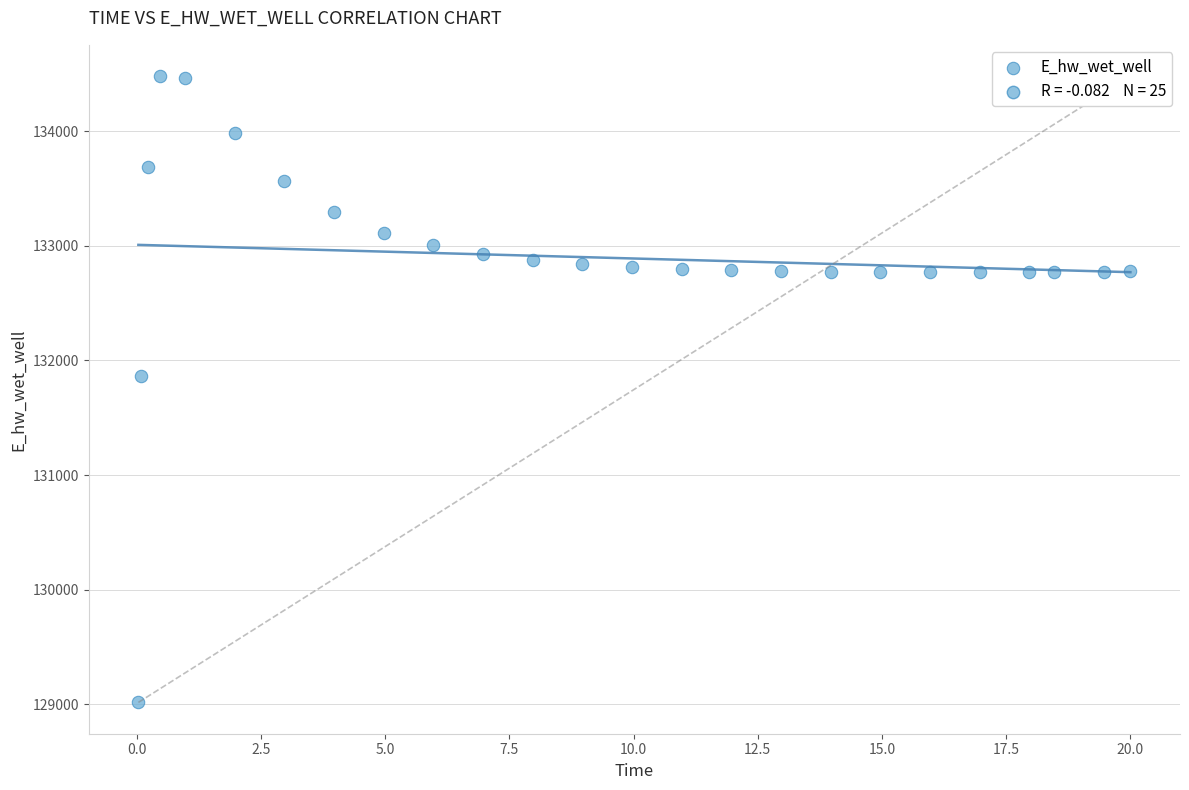

What Y value in the scatter plot is closest to 131748?

131867.1